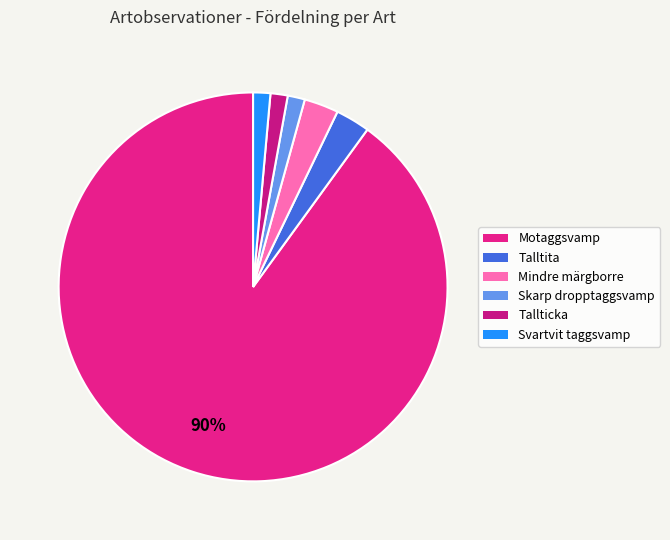

Which slice is the largest?

Motaggsvamp